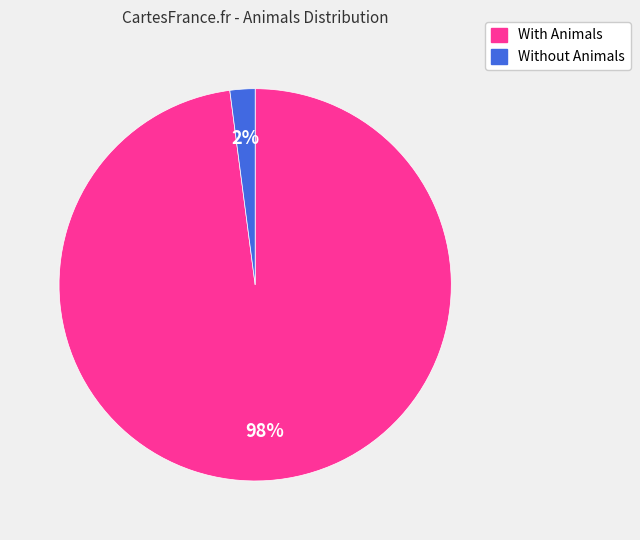

To the nearest percent, what is the difference between the largest and smallest slice percentages?

96%